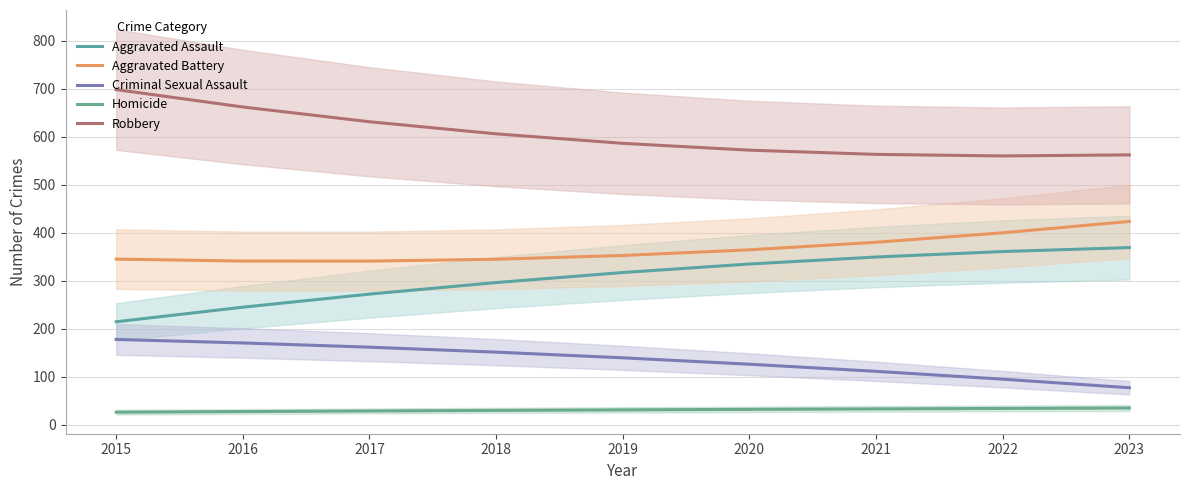

True or false: Homicide and Robbery intersect in this chart.

False